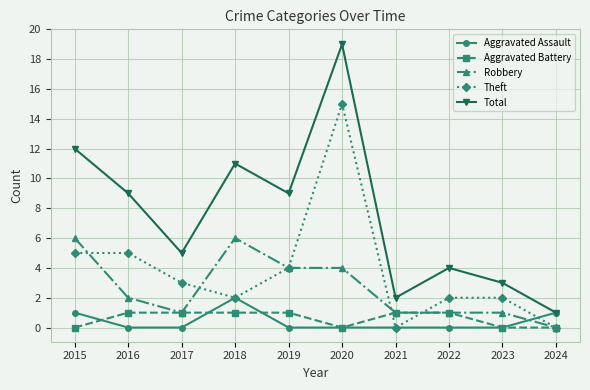

The Aggravated Assault series shows 0 at 2024. True or false?

False